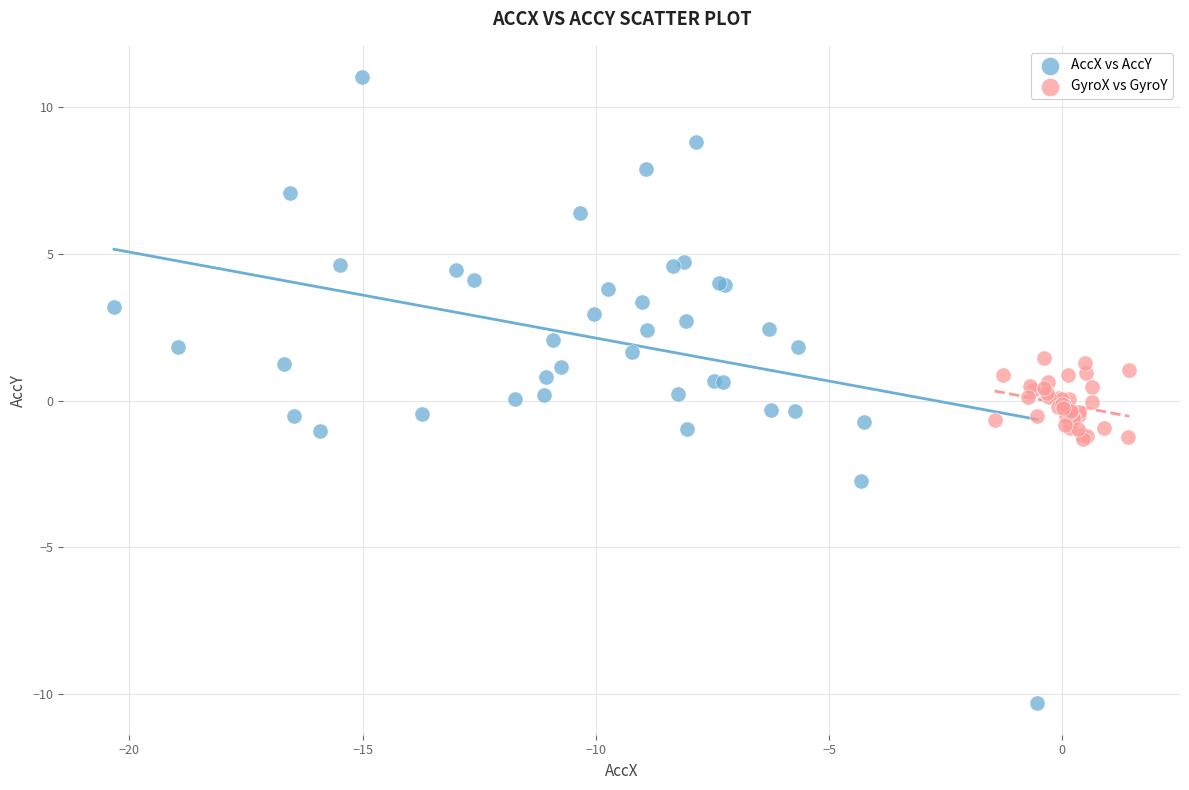

Which series contains the lowest Y value?

AccX vs AccY